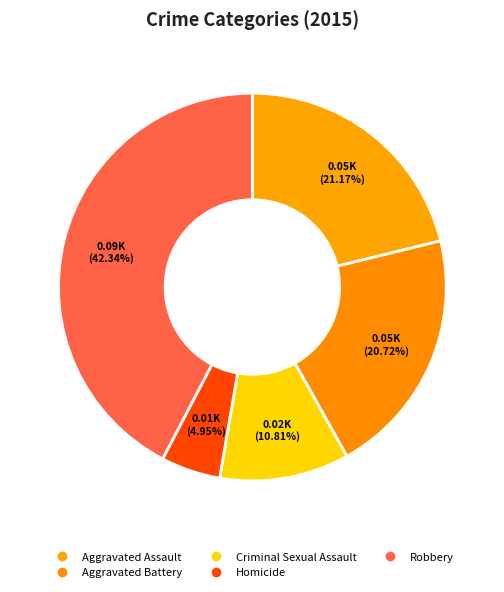

How many segments does this pie chart have?

5